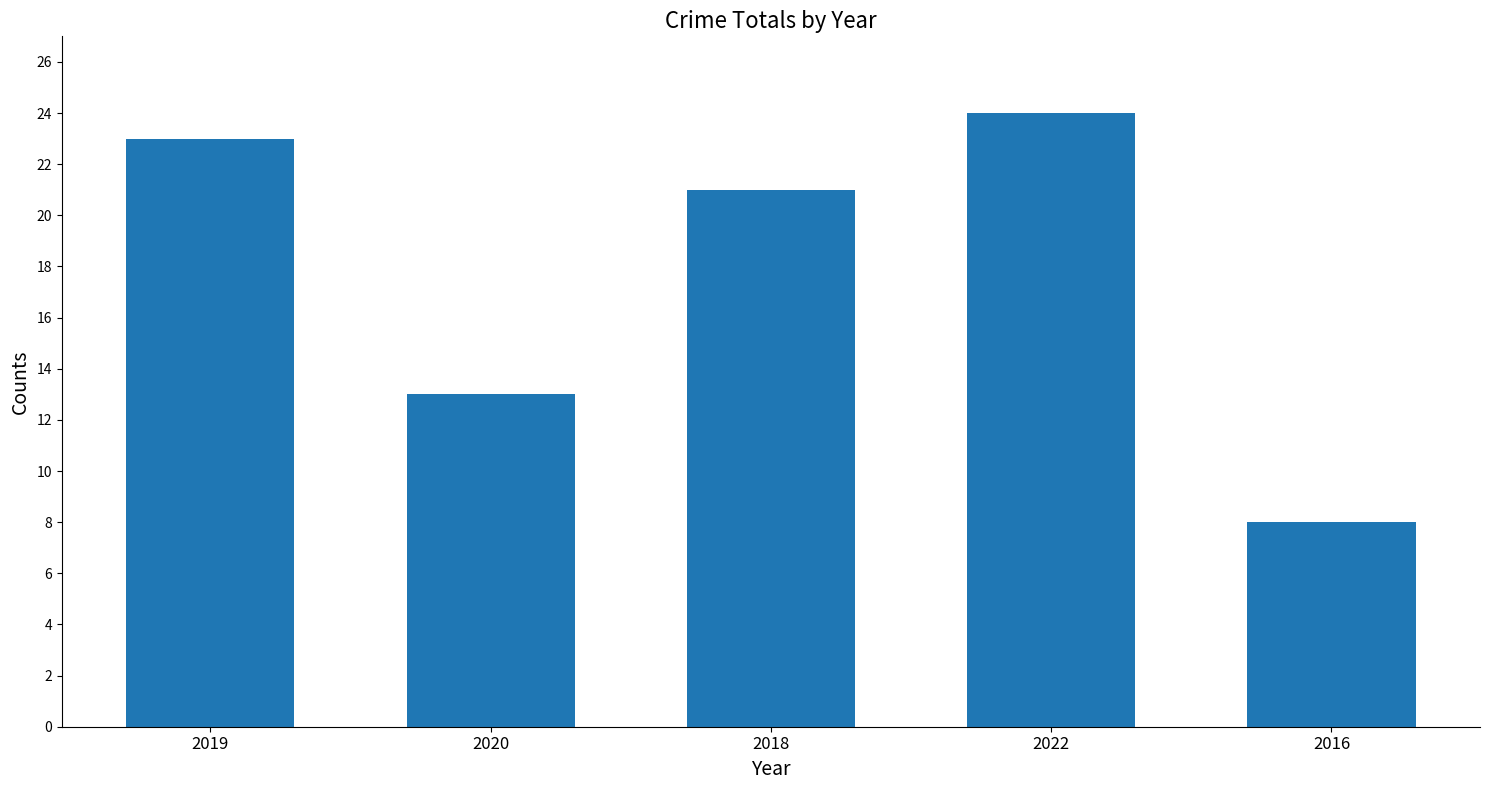

What is the change in value from 2019 to 2022?

+1